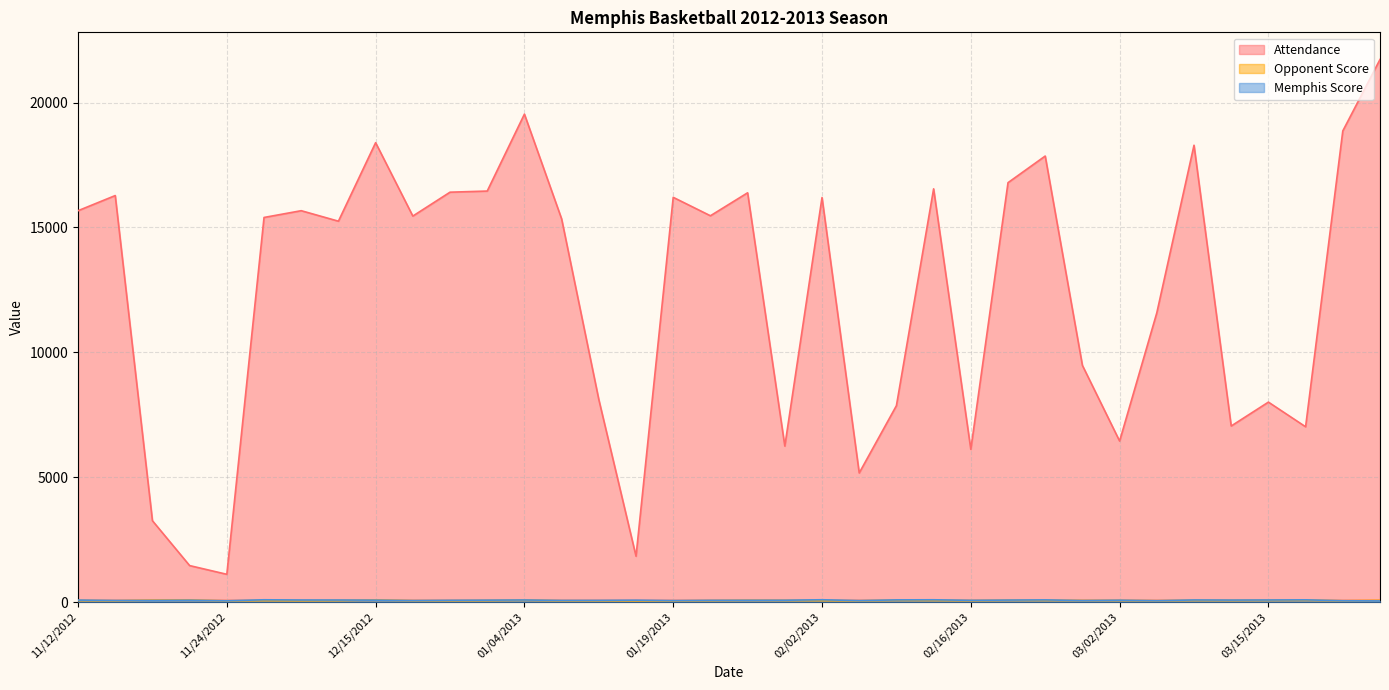

Is the value of Attendance at 02/13/2013 greater than the value of Memphis Score at 03/02/2013?

Yes